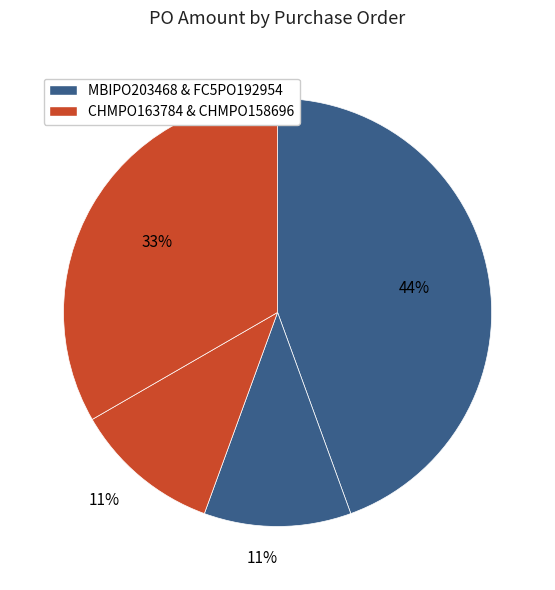

Which category has the biggest portion of the pie?

MBIPO203468